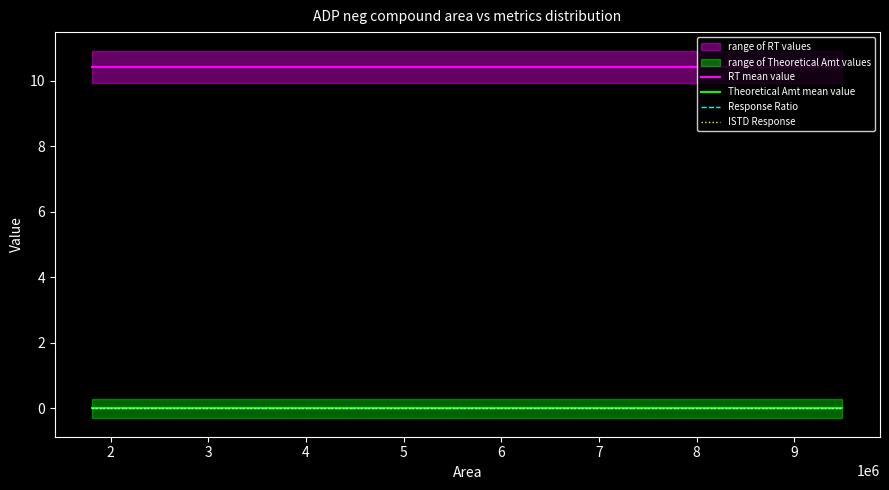

At how many categories does at least one series exceed 3?

6